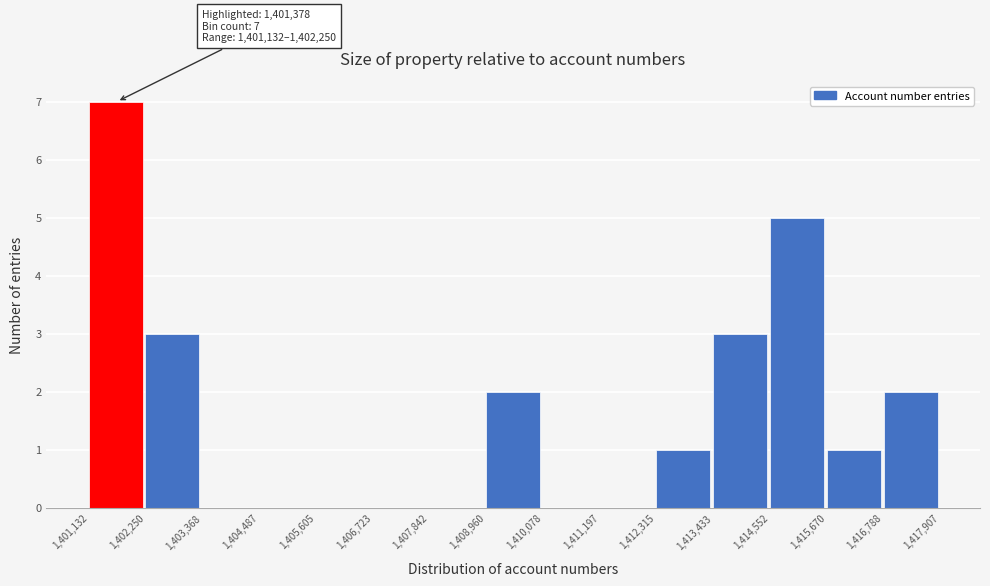

Over which range of the x-axis is the bar tallest?

1,401,132 to 1,402,250